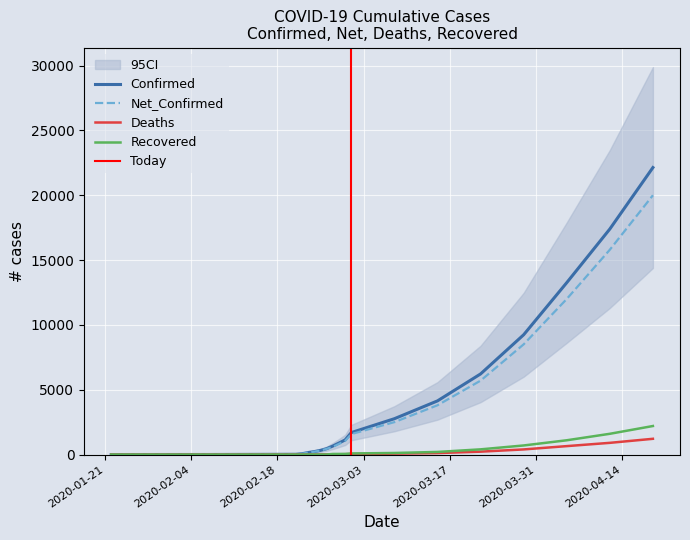

Reading right to left, list all the values displayed in this chart.

Confirmed: 2020-04-19=22139	2020-04-12=17398	2020-04-05=13259	2020-03-29=9239	2020-03-22=6217	2020-03-15=4138	2020-03-08=2764	2020-03-01=1694	2020-02-29=1128	2020-02-28=888	2020-02-27=655	2020-02-26=453	2020-02-25=322	2020-02-24=229	2020-02-23=155	2020-02-22=62	2020-02-21=20	2020-02-07=3	2020-01-31=2	2020-01-22=0
Net_Confirmed: 2020-04-19=20000	2020-04-12=15800	2020-04-05=12000	2020-03-29=8500	2020-03-22=5700	2020-03-15=3800	2020-03-08=2500	2020-03-01=1577	2020-02-29=1053	2020-02-28=821	2020-02-27=593	2020-02-26=438	2020-02-25=311	2020-02-24=221	2020-02-23=150	2020-02-22=59	2020-02-21=19	2020-02-07=3	2020-01-31=2	2020-01-22=0
Deaths: 2020-04-19=1214	2020-04-12=902	2020-04-05=649	2020-03-29=394	2020-03-22=222	2020-03-15=112	2020-03-08=68	2020-03-01=34	2020-02-29=29	2020-02-28=21	2020-02-27=17	2020-02-26=12	2020-02-25=10	2020-02-24=7	2020-02-23=3	2020-02-22=2	2020-02-21=1	2020-02-07=0	2020-01-31=0	2020-01-22=0
Recovered: 2020-04-19=2200	2020-04-12=1600	2020-04-05=1100	2020-03-29=700	2020-03-22=400	2020-03-15=200	2020-03-08=120	2020-03-01=83	2020-02-29=46	2020-02-28=46	2020-02-27=45	2020-02-26=3	2020-02-25=1	2020-02-24=1	2020-02-23=2	2020-02-22=1	2020-02-21=0	2020-02-07=0	2020-01-31=0	2020-01-22=0